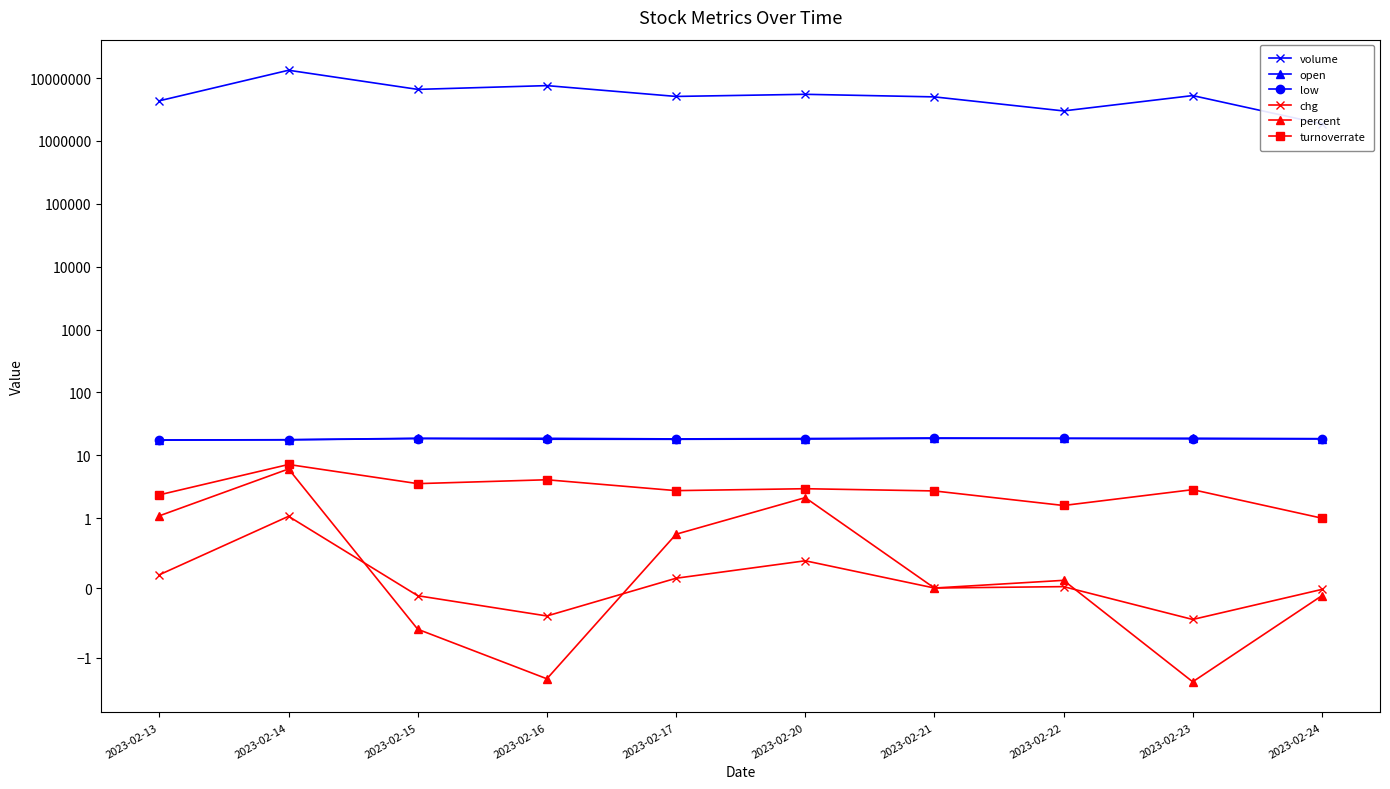

What is the maximum value shown in the chart?

13291277.0